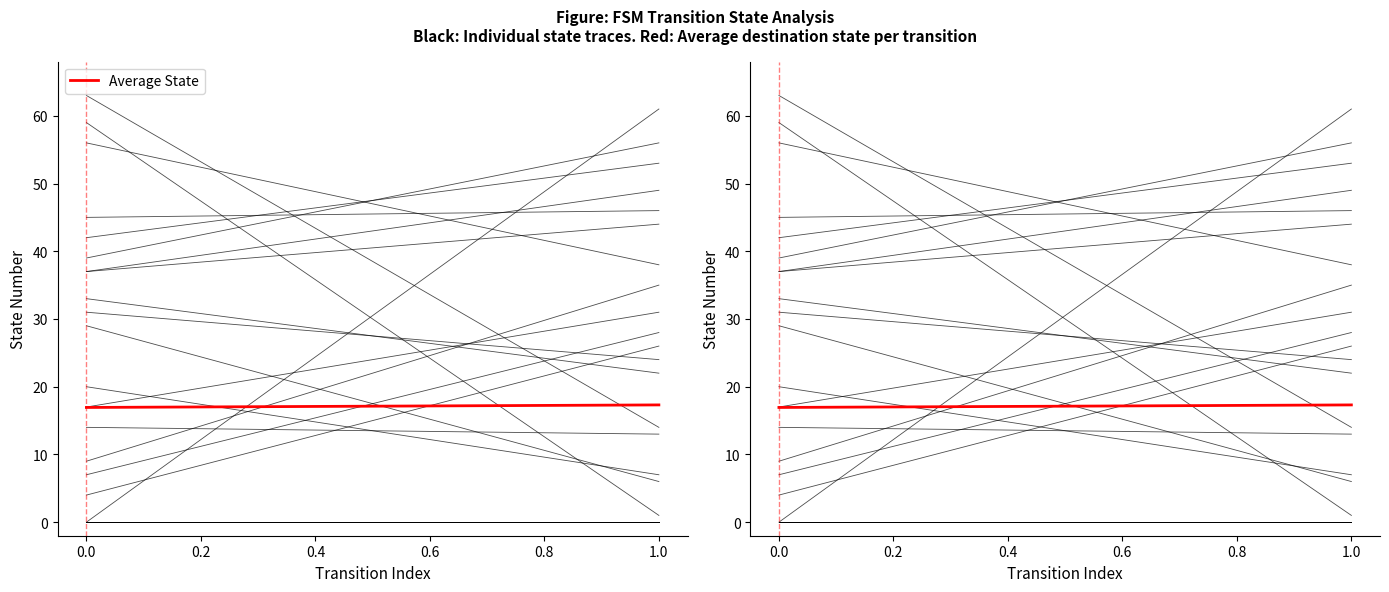

The value at 0.0 is 28.9. True or false?

False